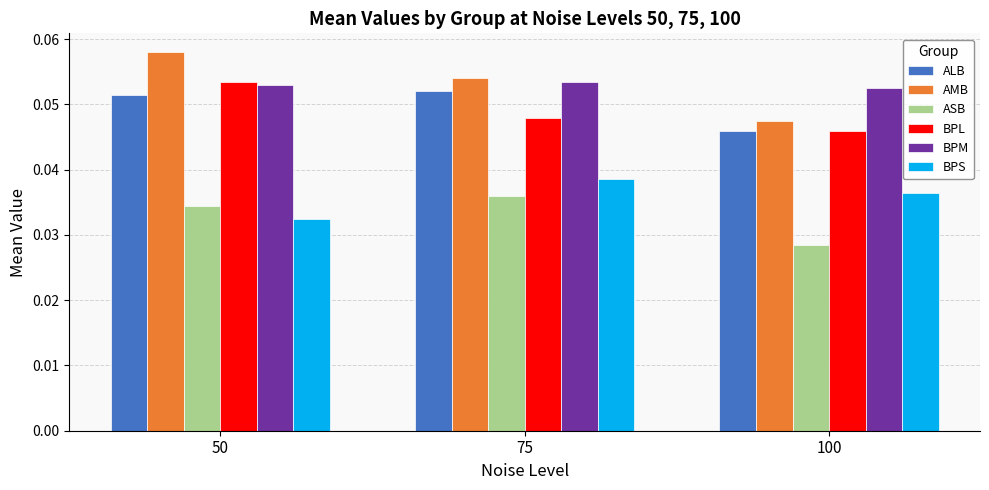

At how many categories does at least one series exceed 0?

3